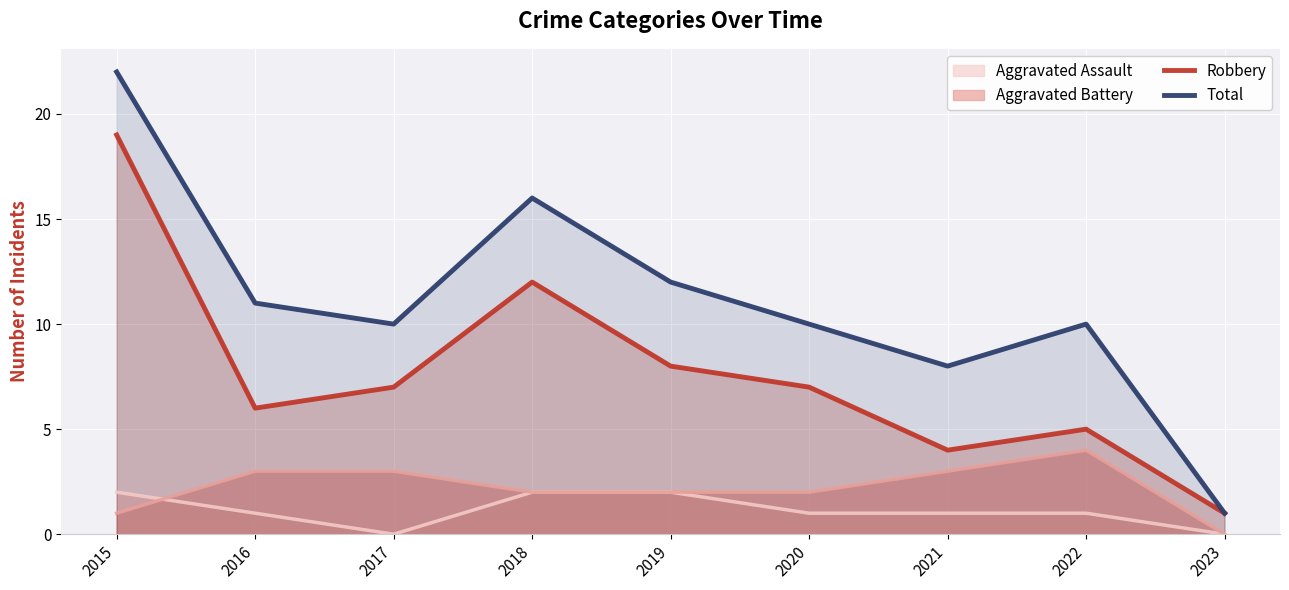

Reading left to right, transcribe all the data shown in this chart.

Robbery: 19	6	7	12	8	7	4	5	1
Total: 22	11	10	16	12	10	8	10	1